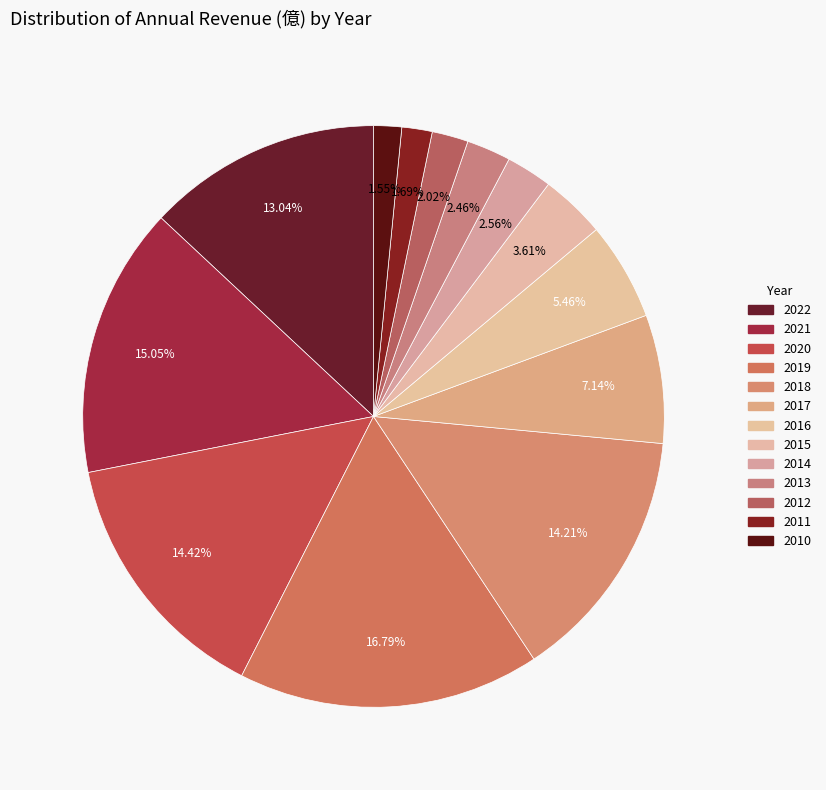

To the nearest percent, what is the difference between the largest and smallest slice percentages?

15%